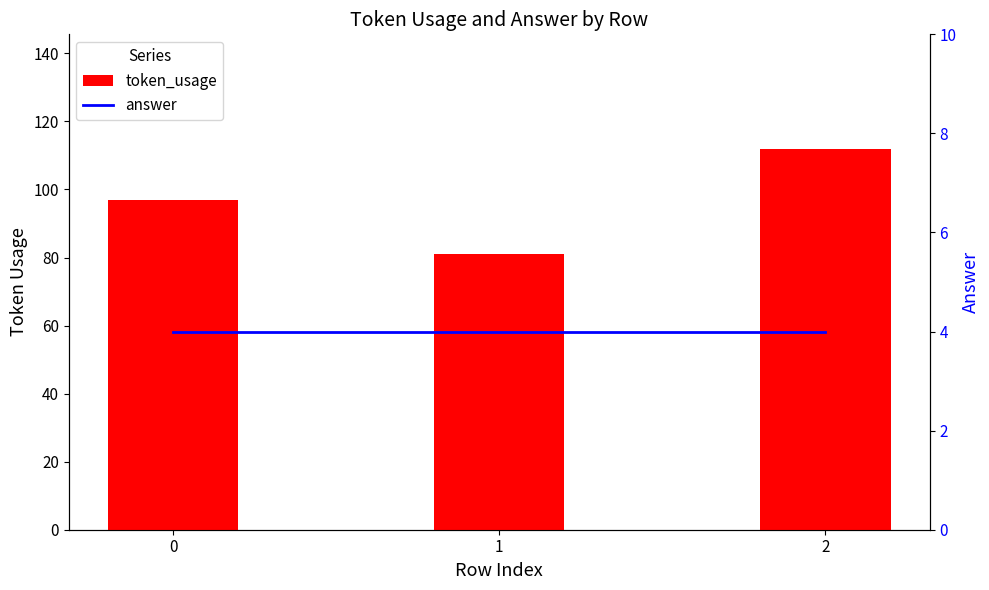

True or false: answer has a value of 1 at 1.

False